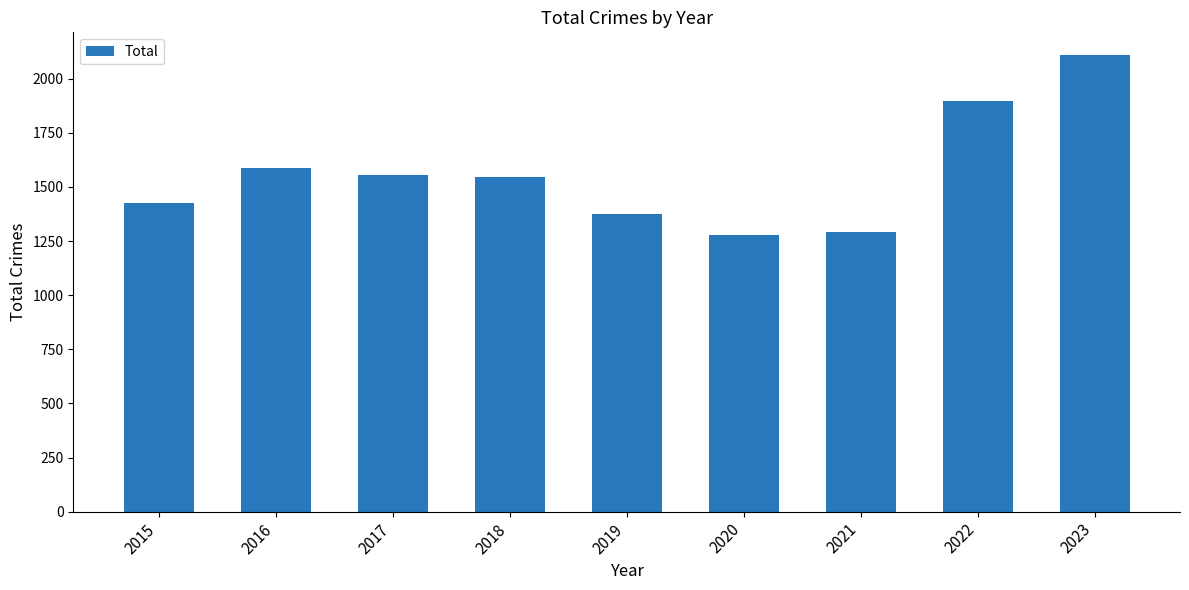

How many data points does each series have?

9